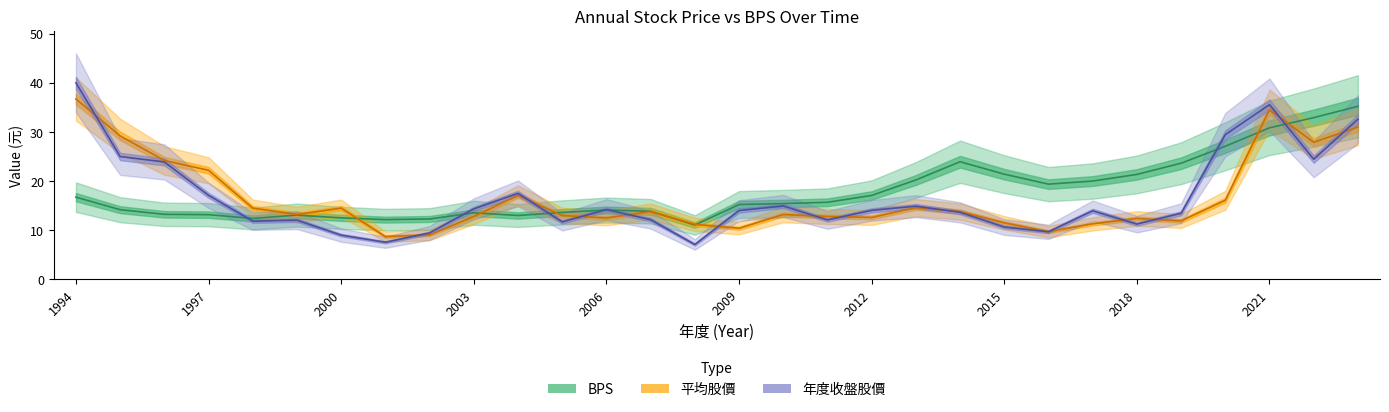

What is the difference between the maximum and minimum values in the BPS series?

24.2